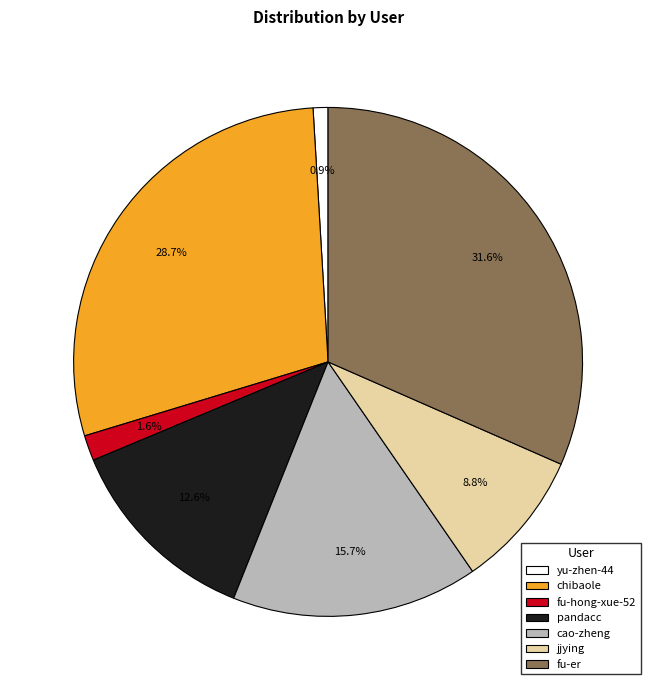

Which slice is the smallest?

yu-zhen-44